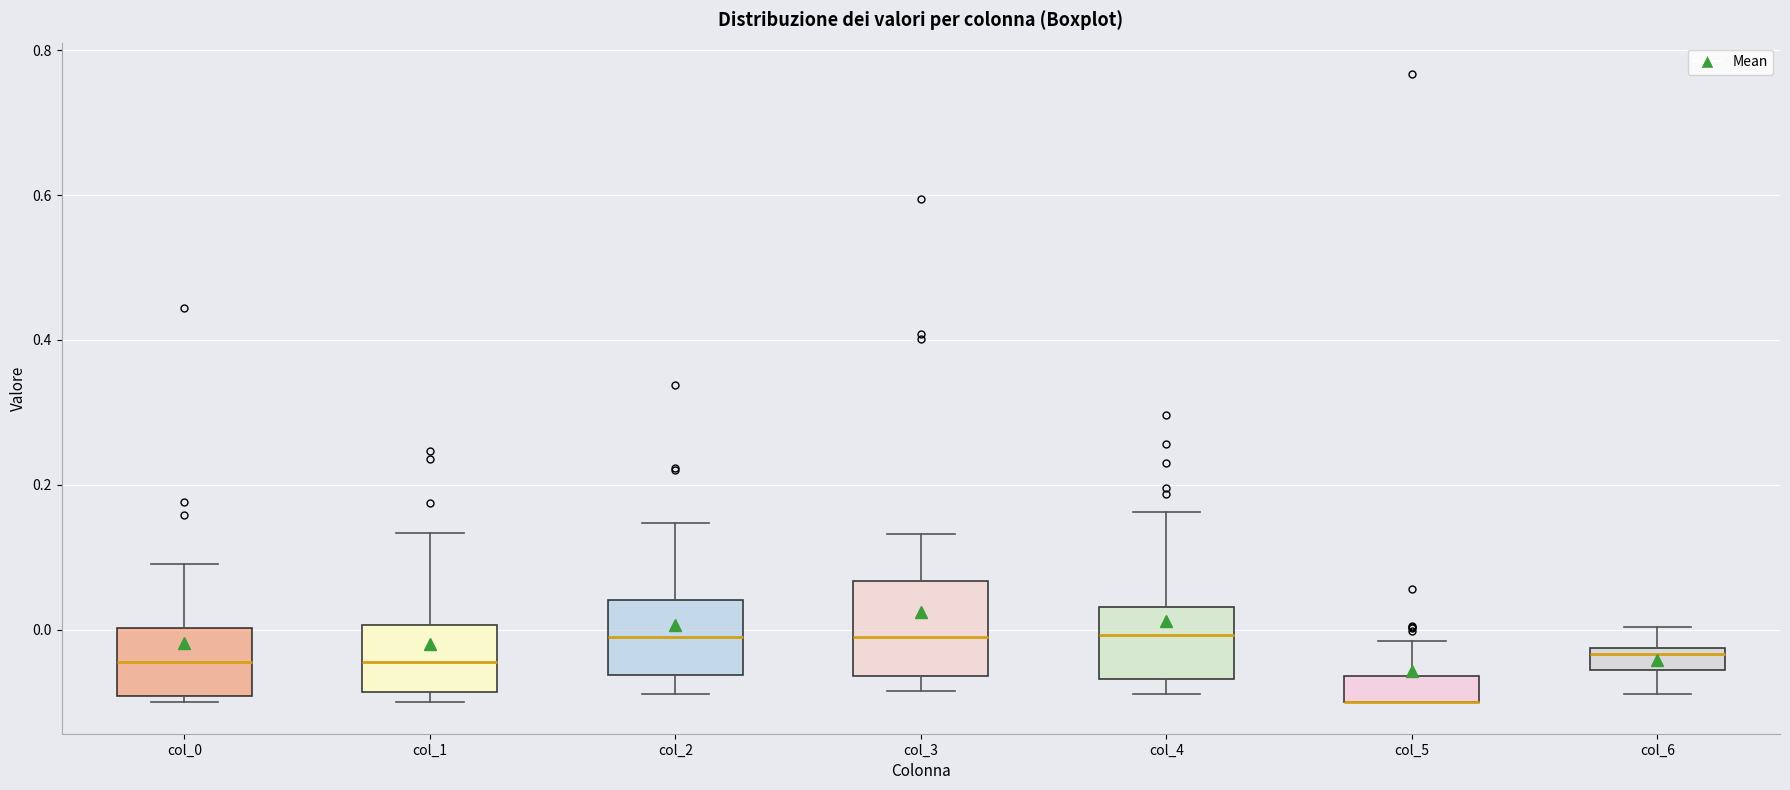

Reading left to right, read every box against the y-axis: the position of its median line, the range the box covers, and the ends of its whiskers. The values are not printed on the chart, so give them approximately, as read against the axis.

col_0: median -0.04, box -0.10 to 0.00, whiskers -0.10 (just below the box's lower edge) to 0.10
col_1: median -0.04, box -0.08 to 0.00, whiskers -0.10 to 0.14
col_2: median -0.02, box -0.06 to 0.04, whiskers -0.08 to 0.14
col_3: median 0.00, box -0.06 to 0.06, whiskers -0.08 to 0.14
col_4: median 0.00, box -0.06 to 0.04, whiskers -0.08 to 0.16
col_5: median -0.10 (drawn on the box's lower edge), box -0.10 to -0.06, whiskers -0.10 to -0.02
col_6: median -0.04, box -0.06 to -0.02, whiskers -0.08 to 0.00